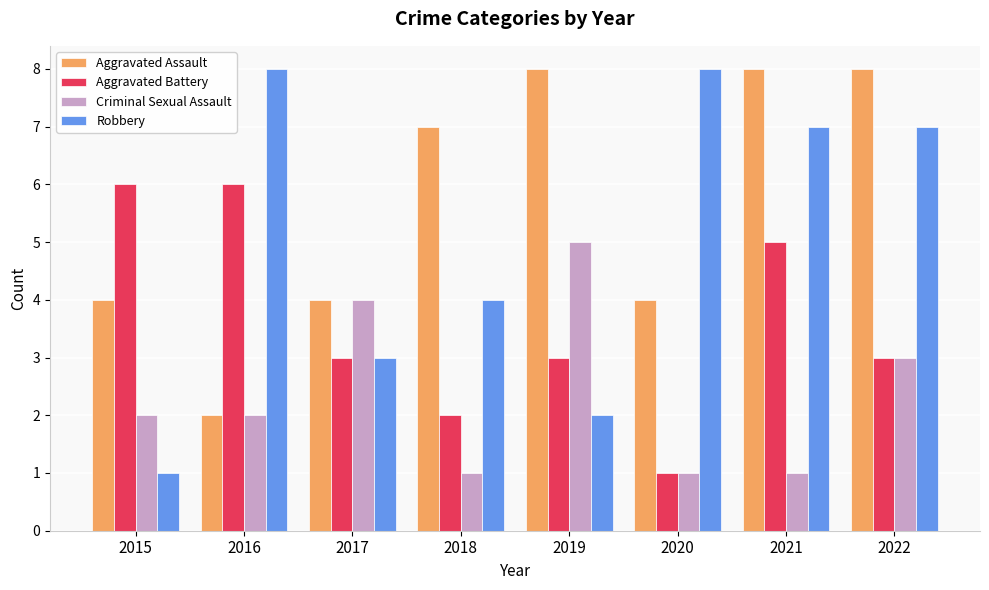

What is the total value across all series at 2019?

18